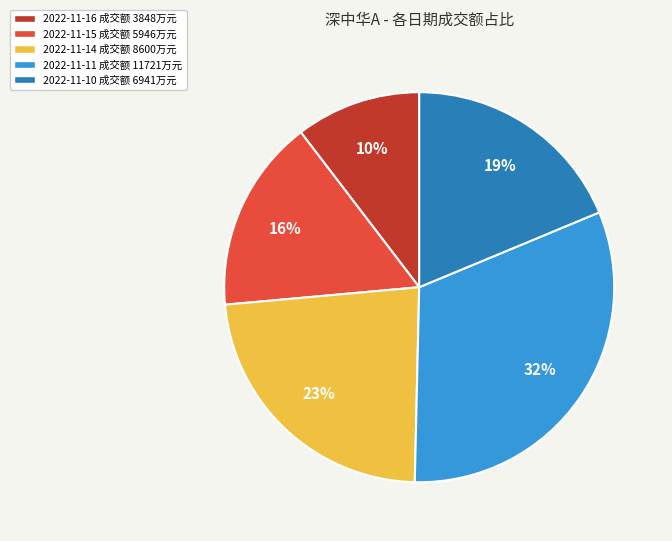

How many segments does this pie chart have?

5